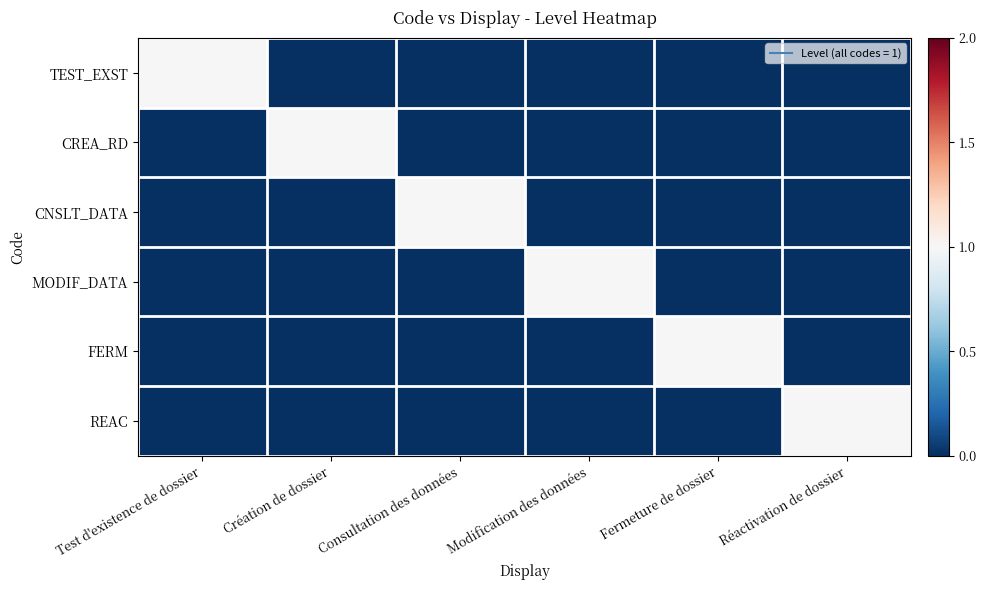

What is the total value across all series at Modification des données?

1